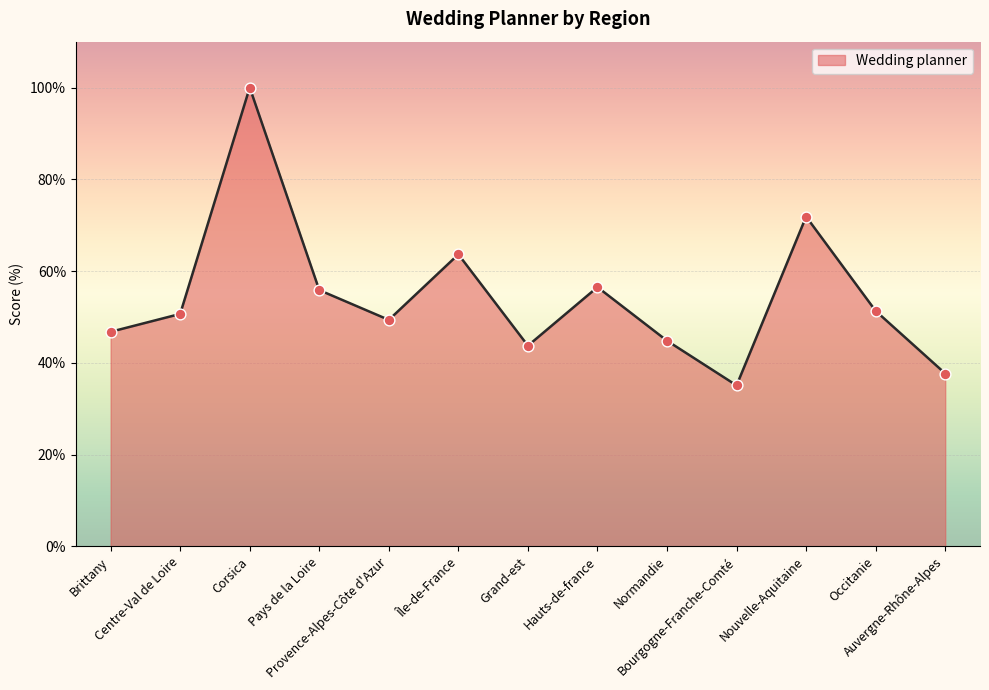

Between Grand-est and Pays de la Loire, which is larger?

Pays de la Loire